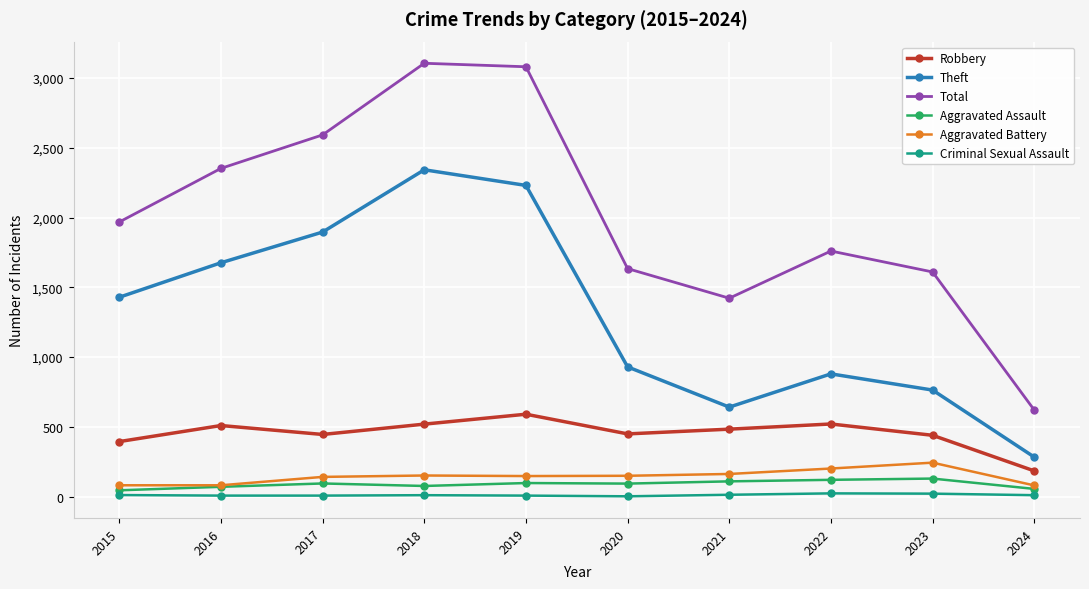

At which label does Aggravated Battery reach its peak?

2023